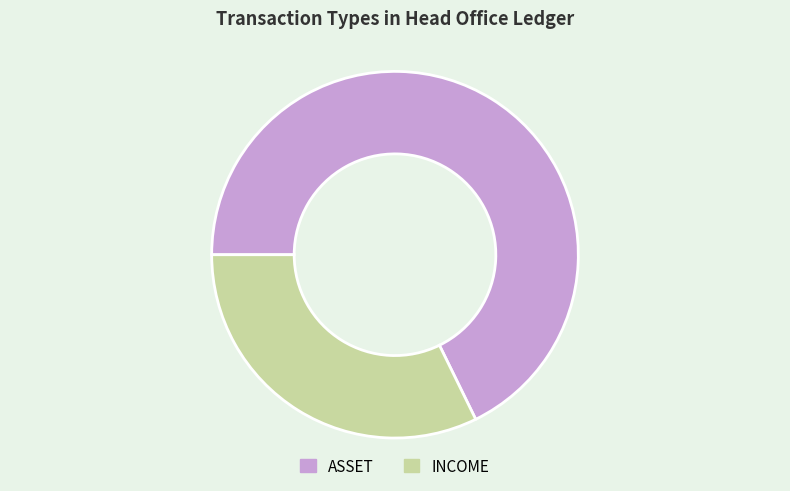

Which category has the biggest portion of the pie?

ASSET